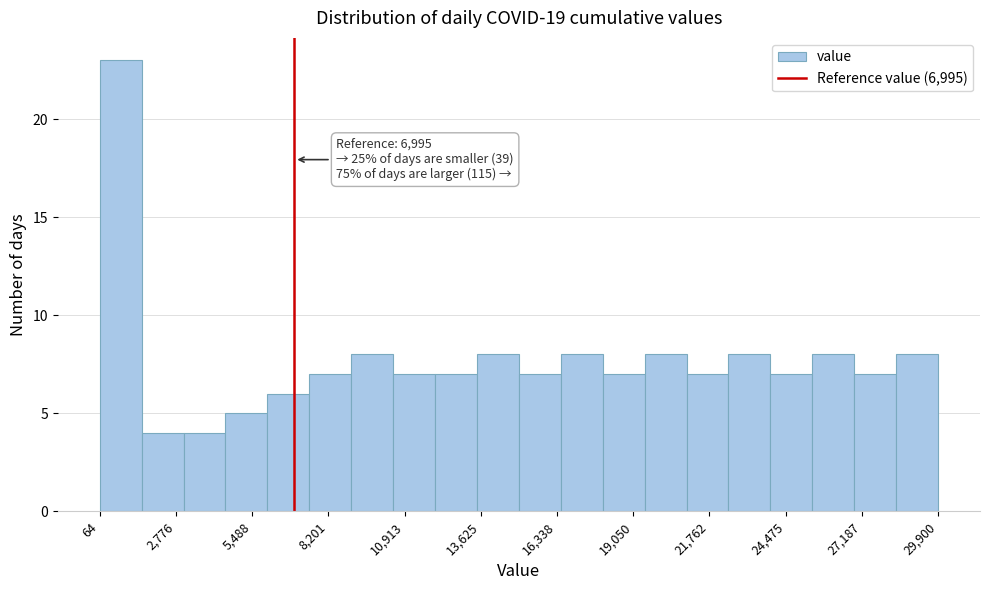

Around what value on the x-axis is the tallest bar? Give the approximate position of its centre, as read against the axis.

1000